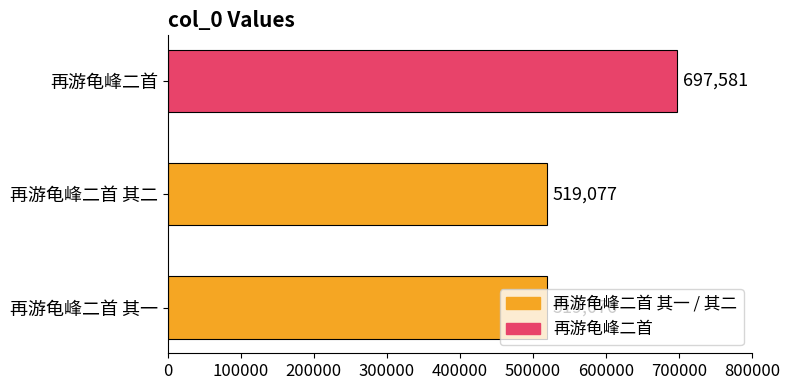

How many series are shown in this chart?

1